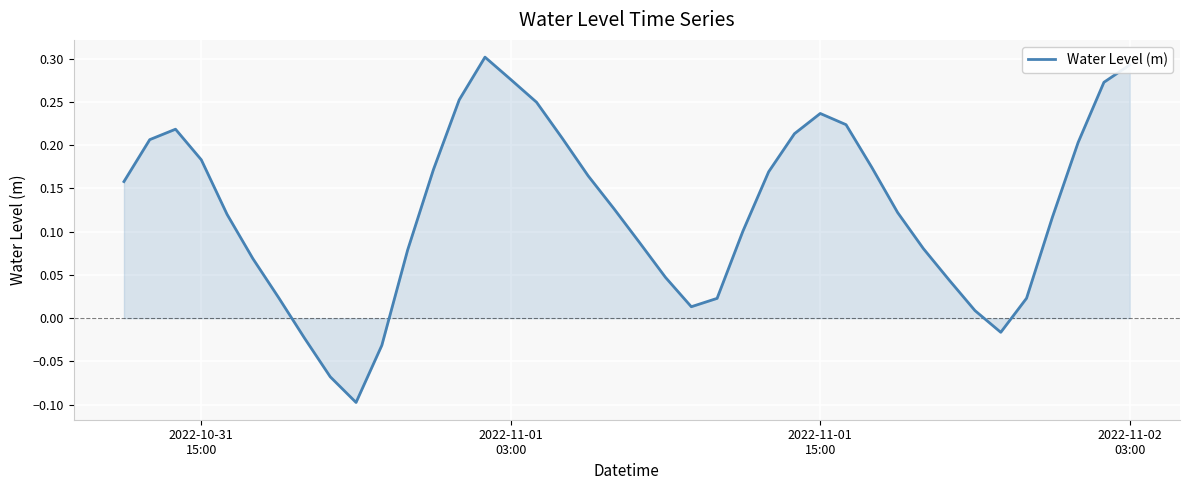

What is the difference between the maximum and minimum values?

0.4